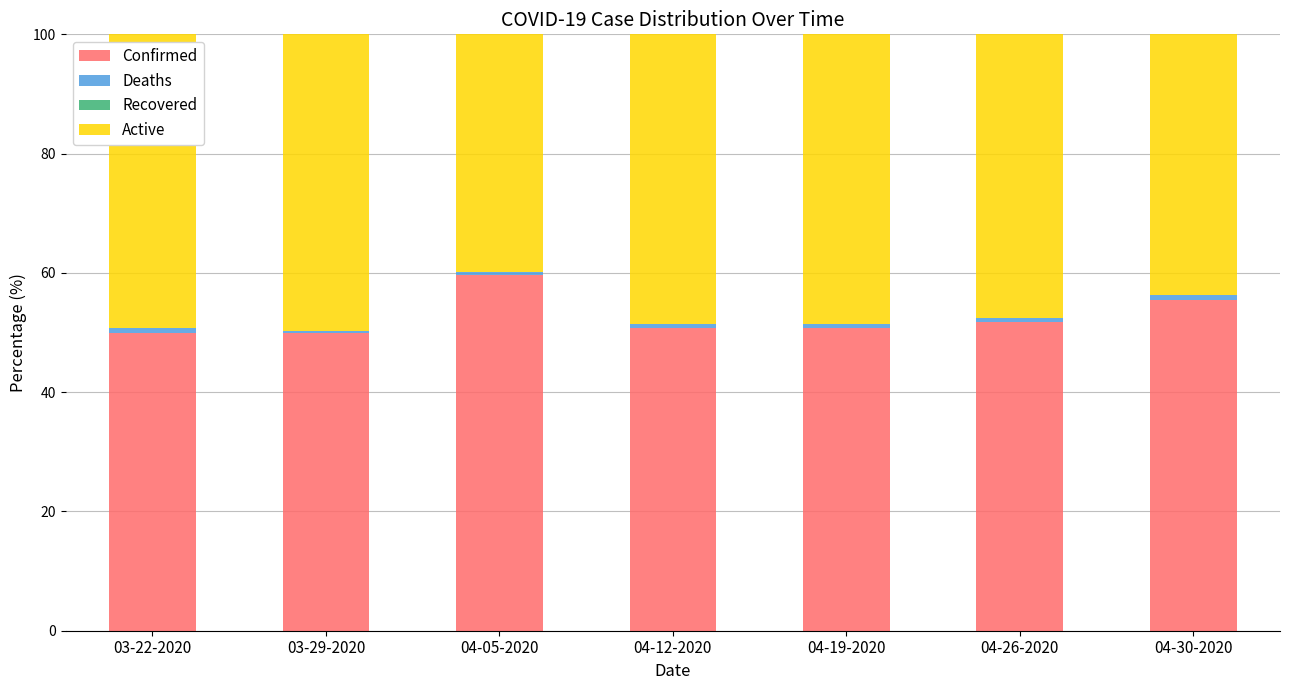

True or false: Confirmed has a value of 50.8 at 04-12-2020.

True